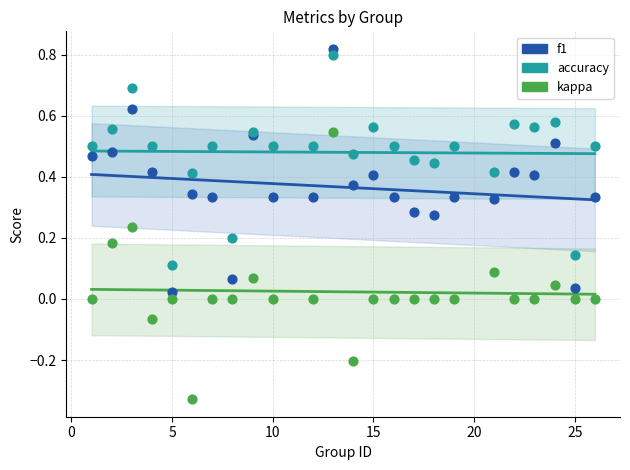

Which series contains the lowest Y value?

kappa